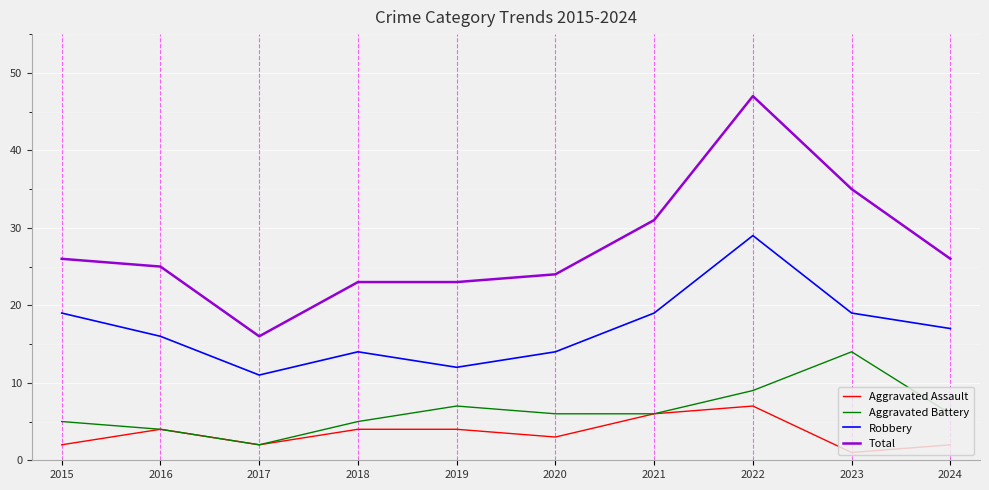

Which label corresponds to the smallest value in the chart?

2023